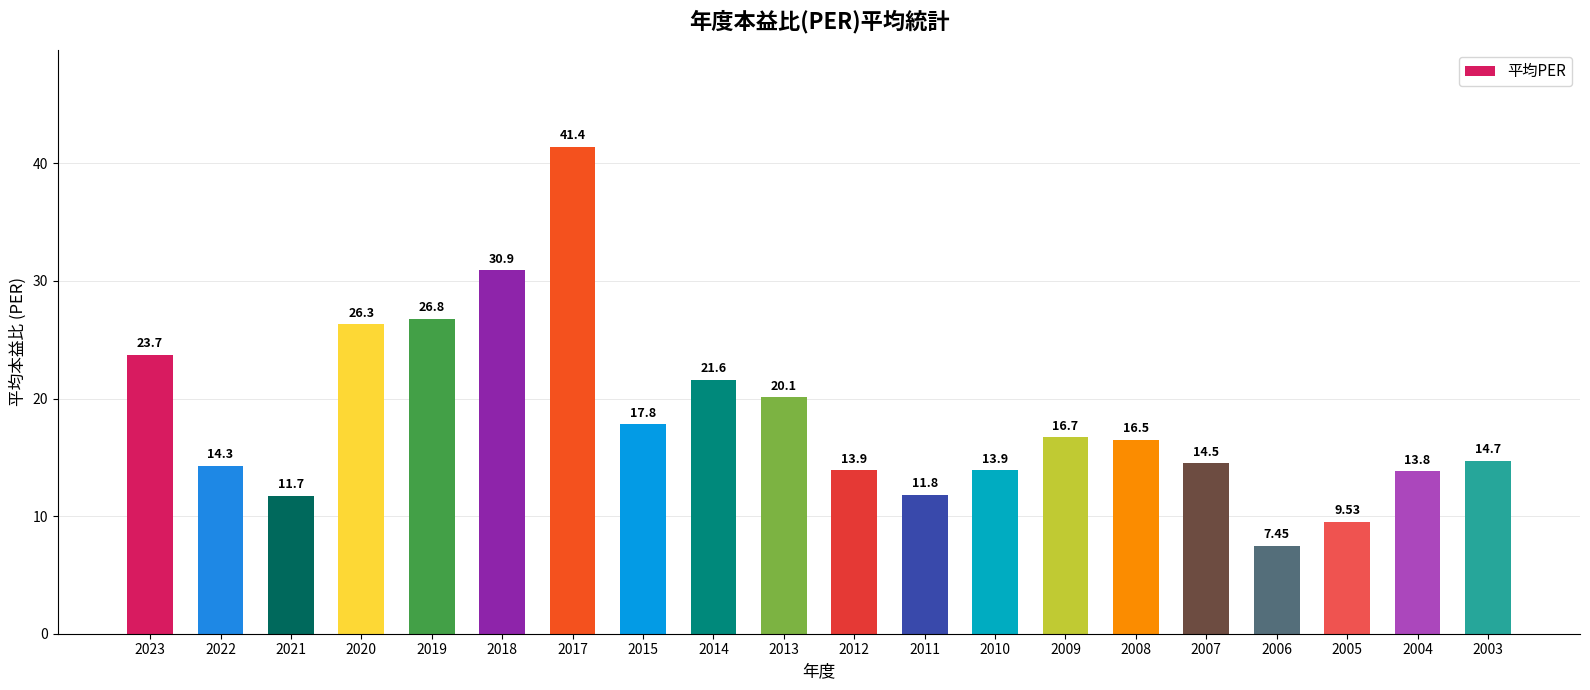

What is the change in value from 2022 to 2010?

-0.4